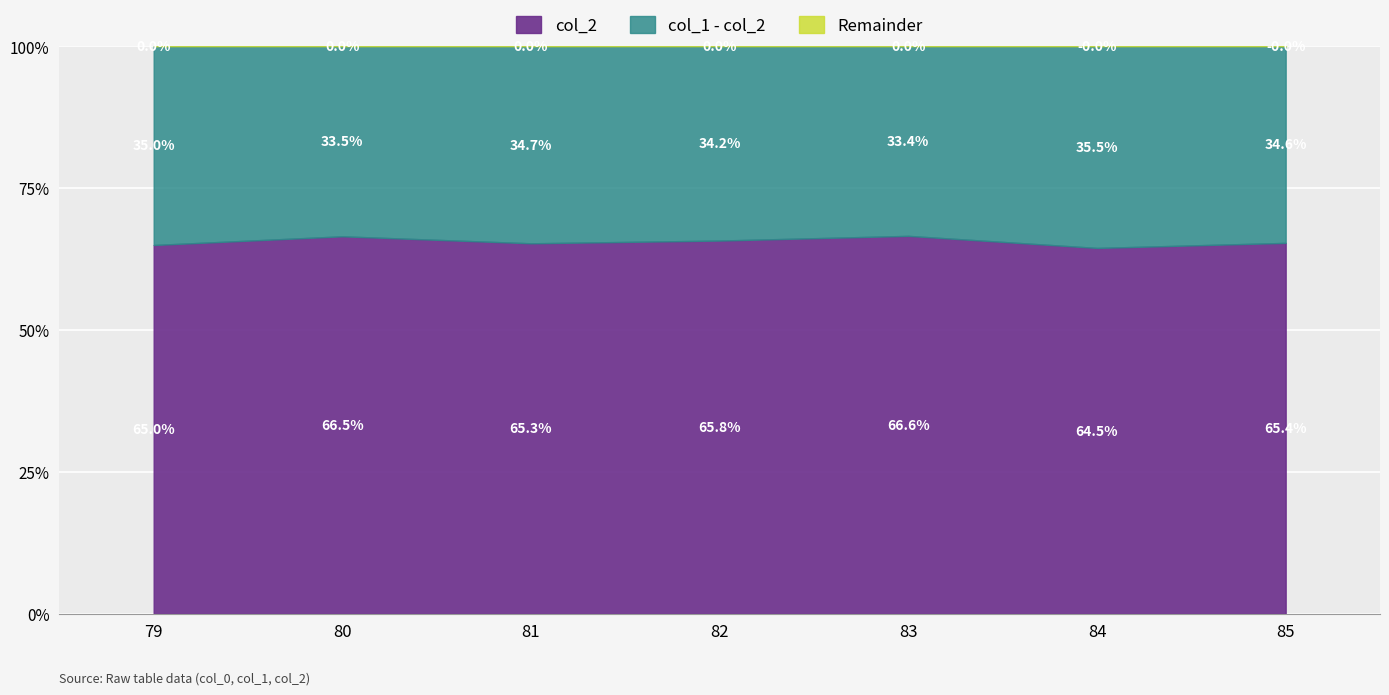

What is the total value across all series at 79?

100.0